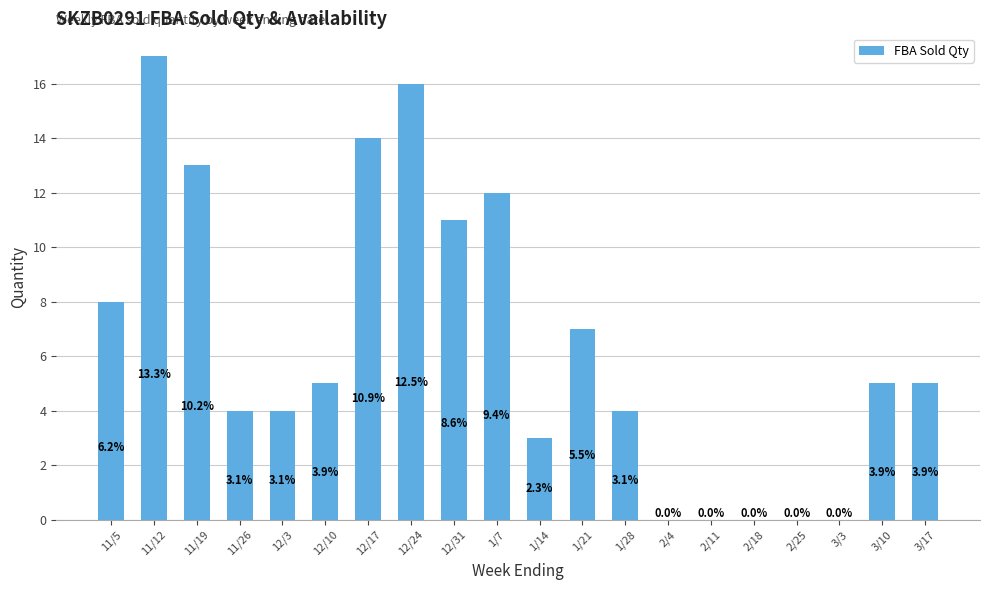

Are the bars horizontal?

No